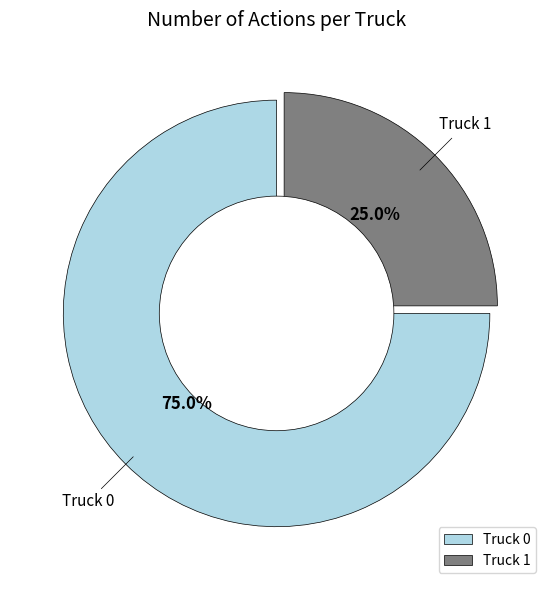

To the nearest percent, what percentage of the pie is Truck 1?

25%